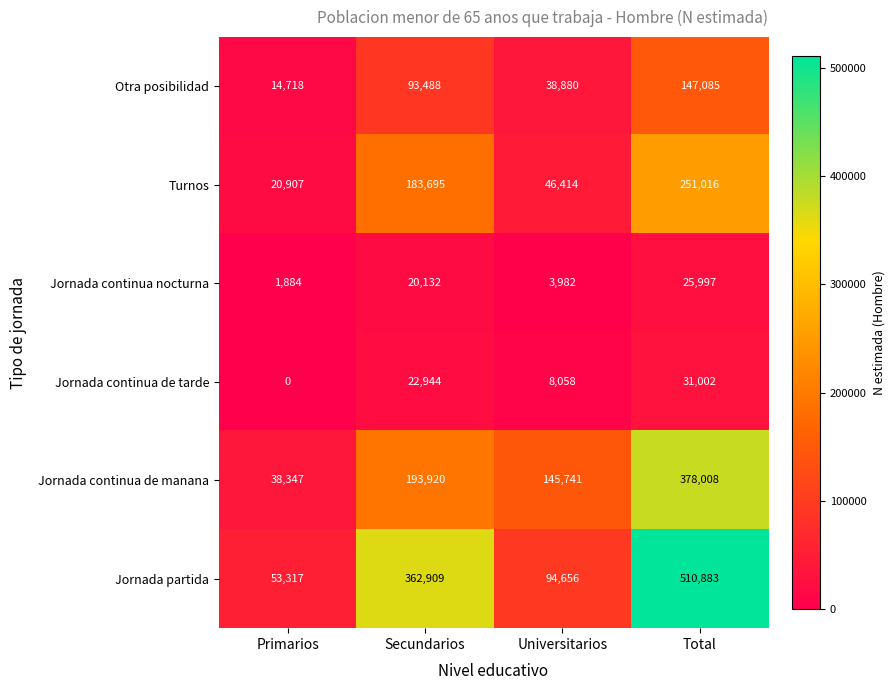

Which category has the highest value across all series?

Total